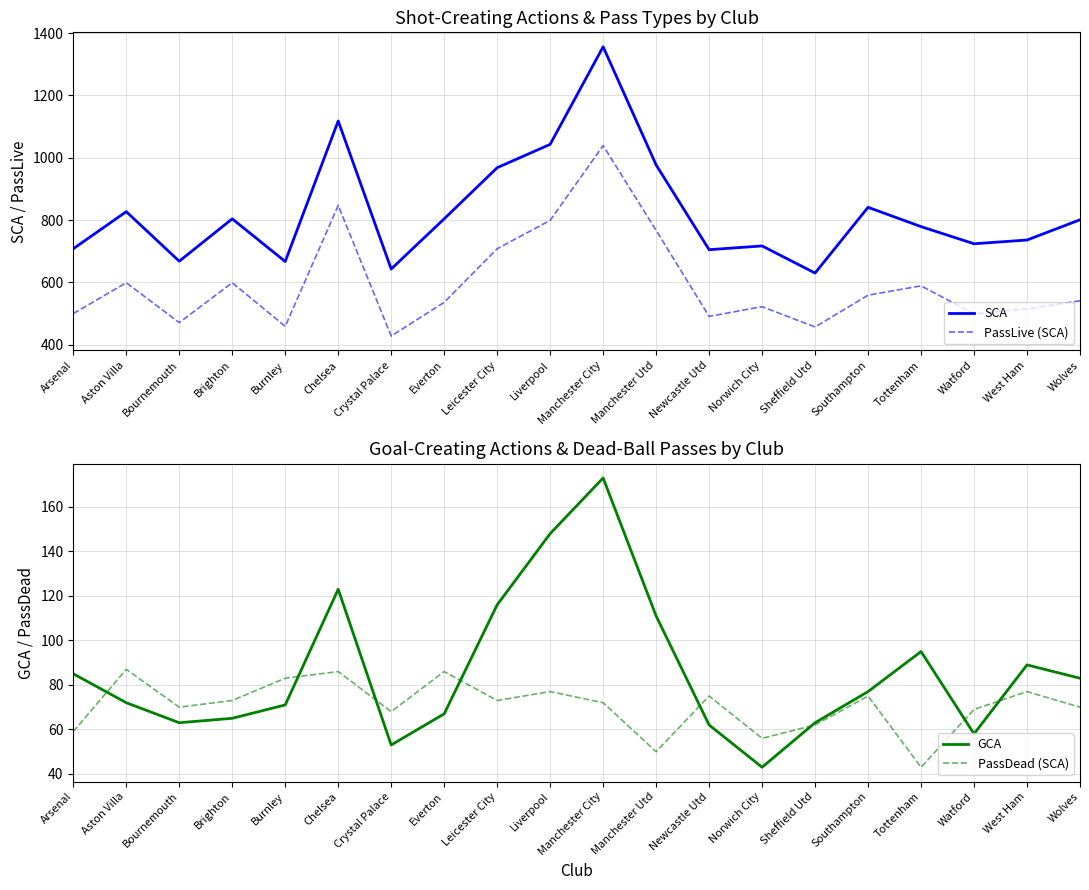

At how many categories does at least one series exceed 763?

11